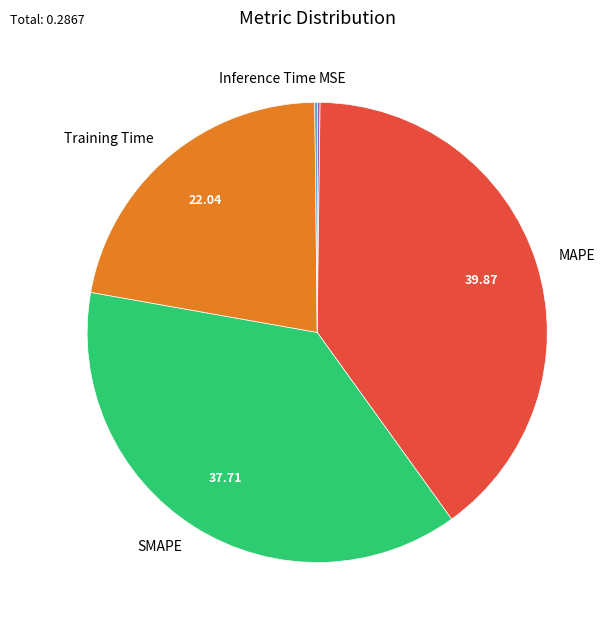

Is there a majority slice in this chart?

No